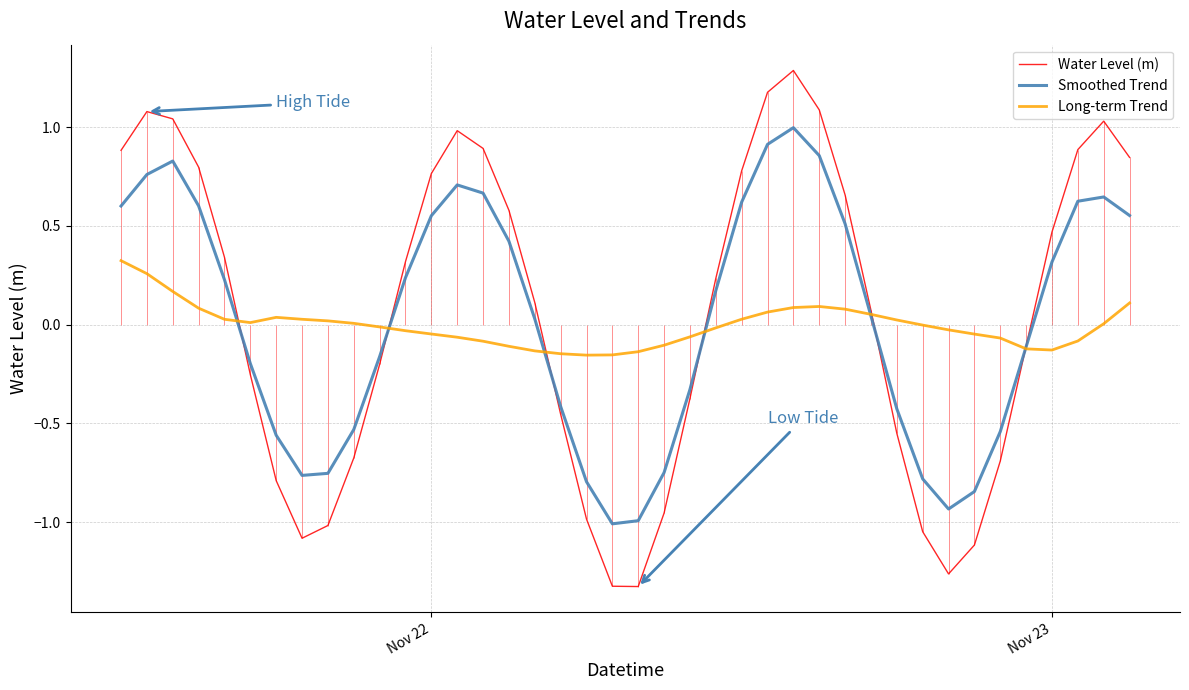

Where does the Water Level (m) series first go above 0?

Nov 22